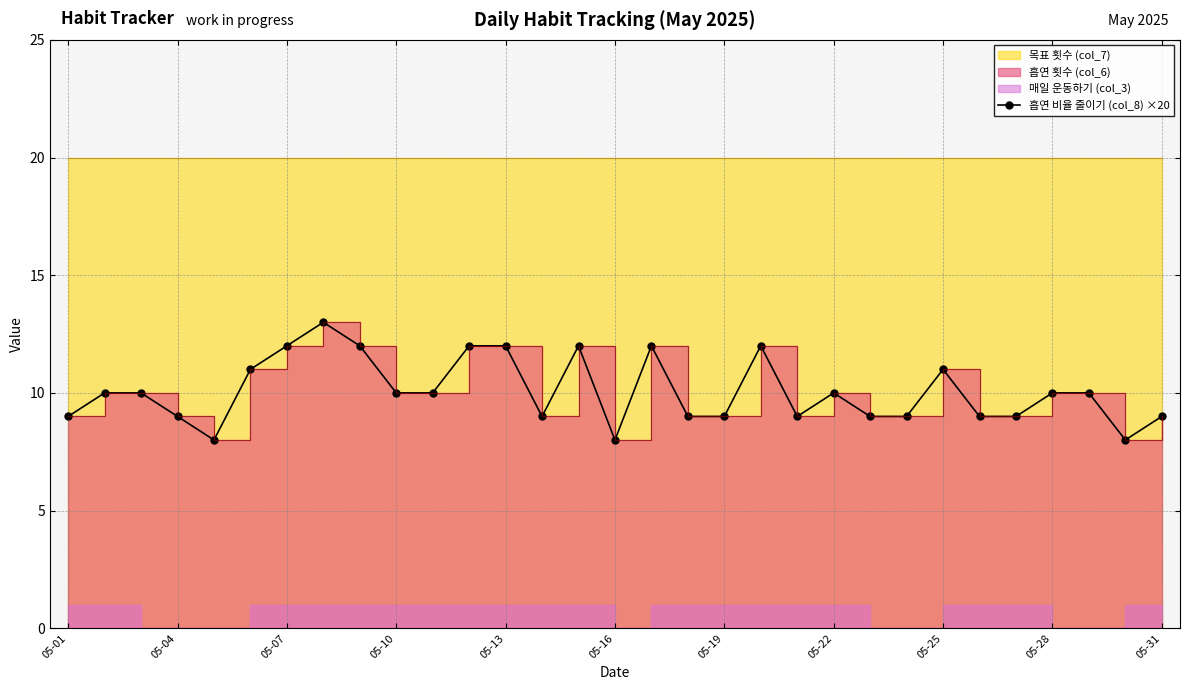

How many values are below 10?

14